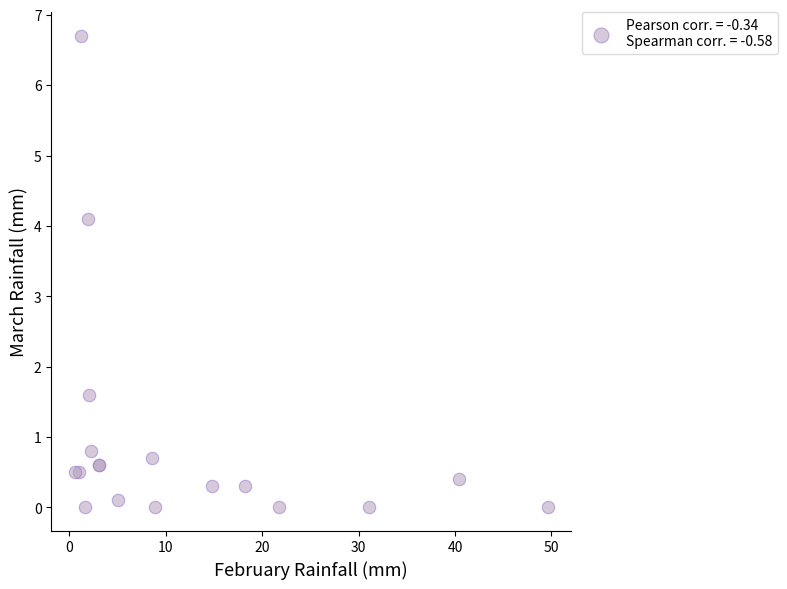

What Y value in the scatter plot is closest to 3?

4.1